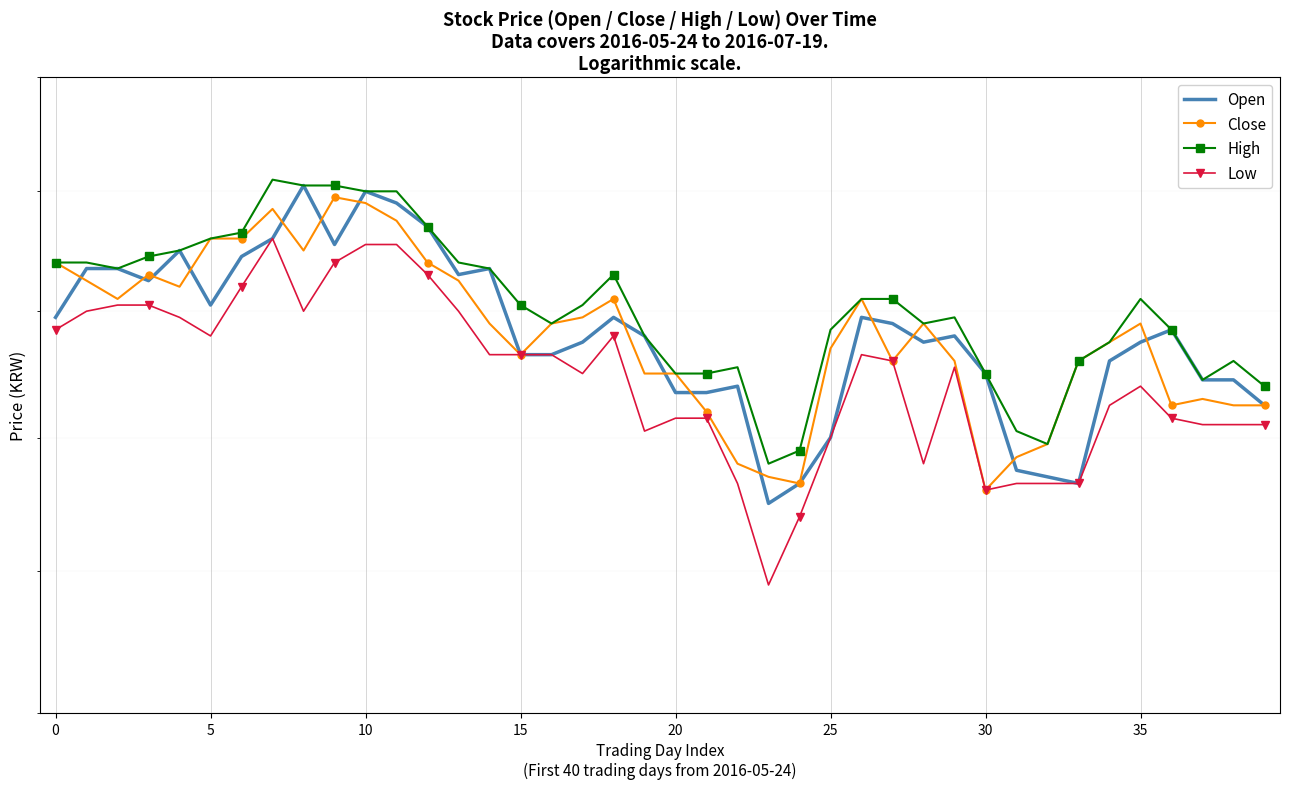

True or false: High has a value of 109124 at 35.

False